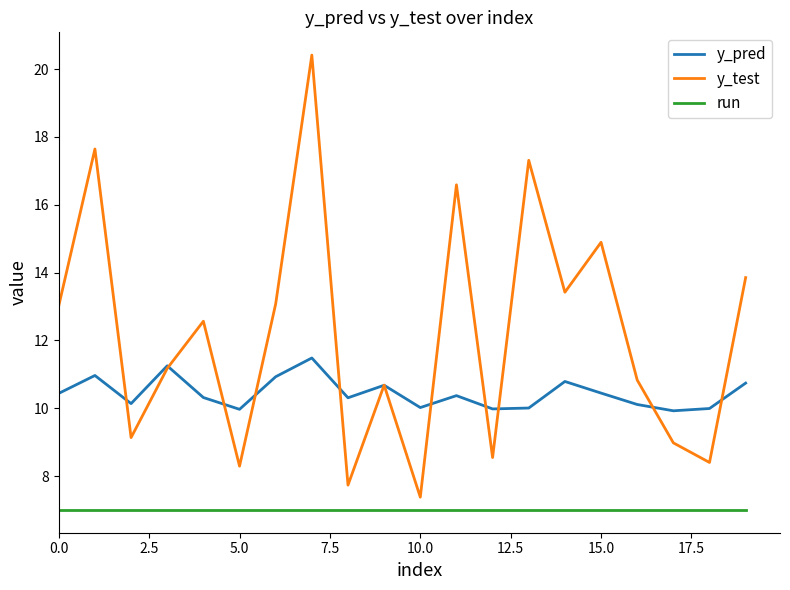

Which series has the largest total across all categories?

y_test